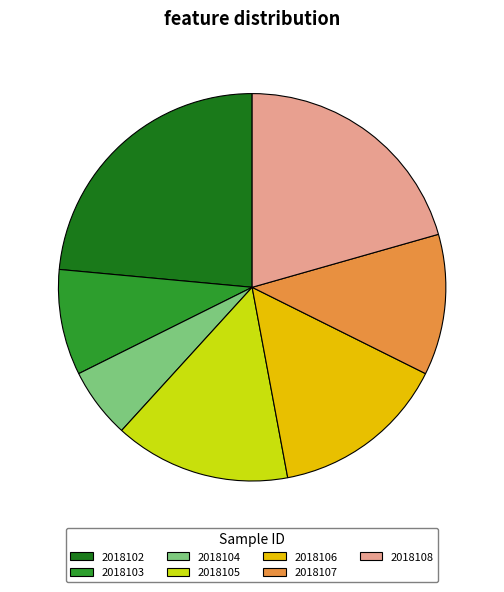

Is the sum of 2018108 and 2018104 greater than half?

No